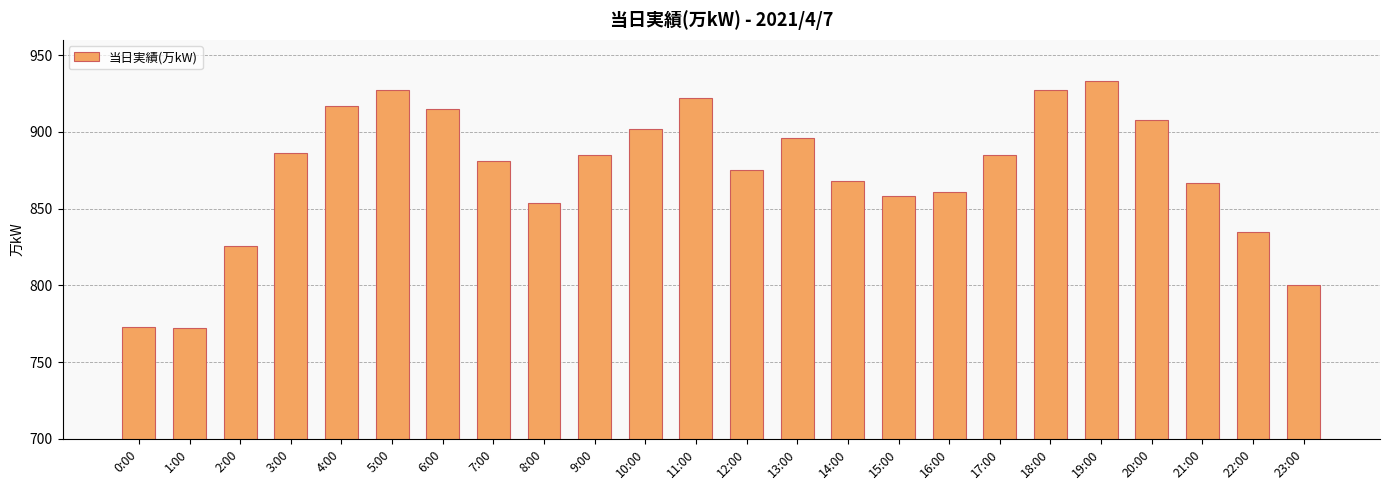

At which label does the data first exceed 885?

3:00